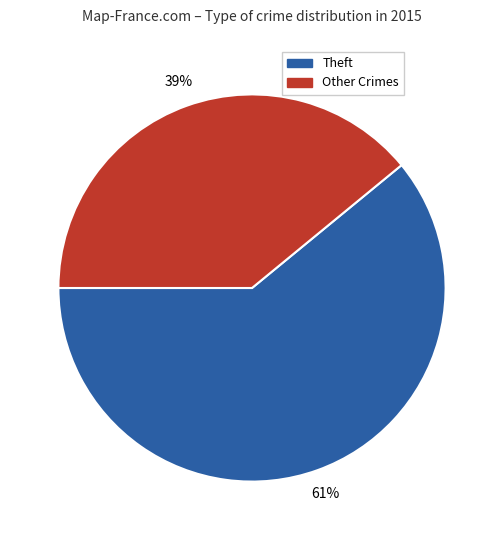

To the nearest percent, what is the average slice percentage?

50%